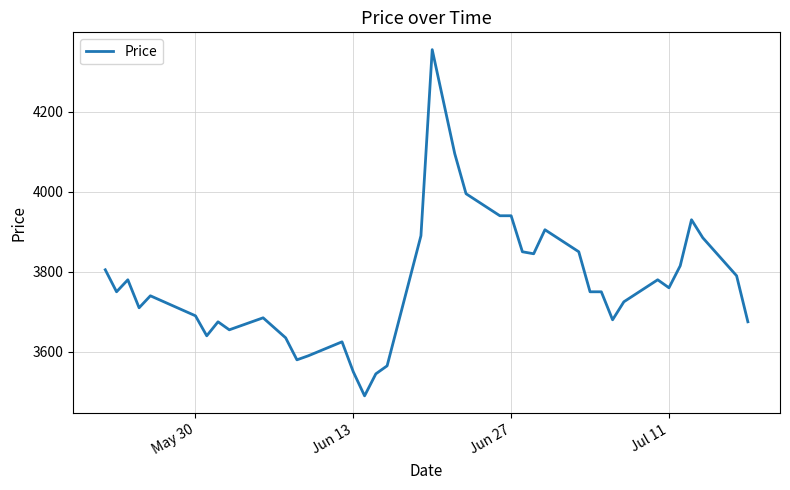

True or false: there are more than 1 points higher than both neighbors.

True